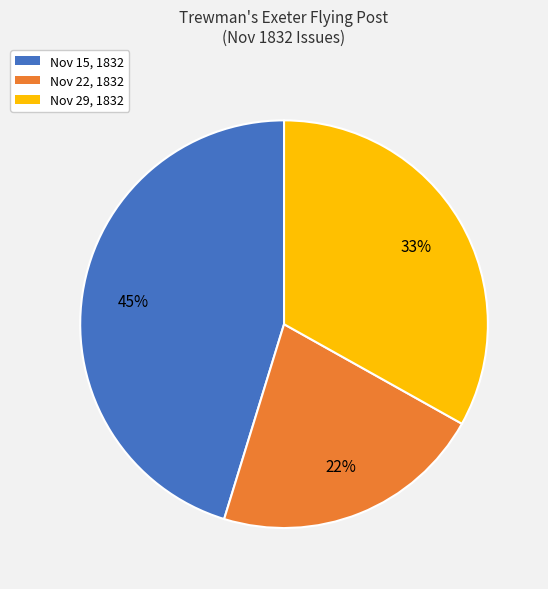

What percentage is the Nov 15, 1832 slice, to the nearest percent?

45%